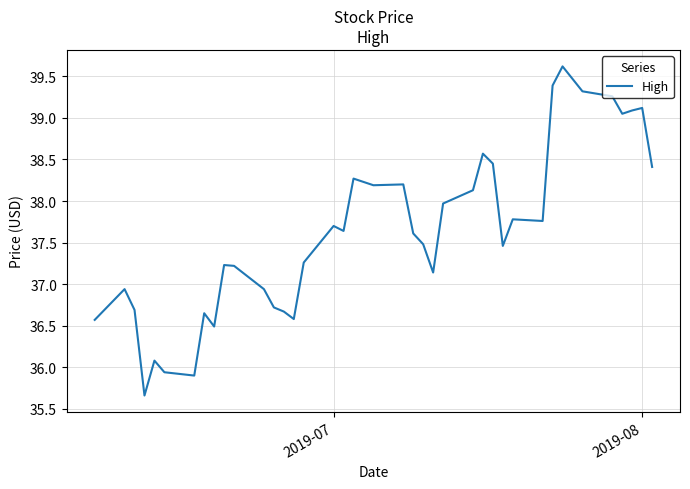

What is the greatest value displayed?

39.6